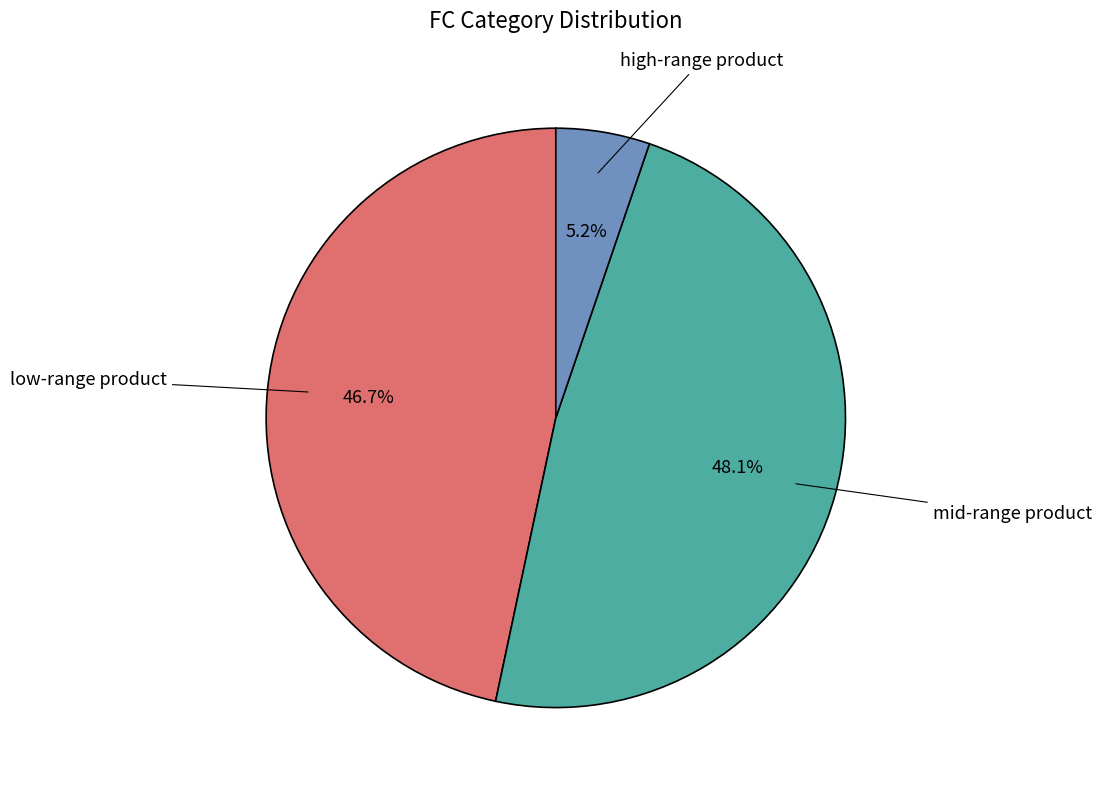

How many slices are in this pie chart?

3